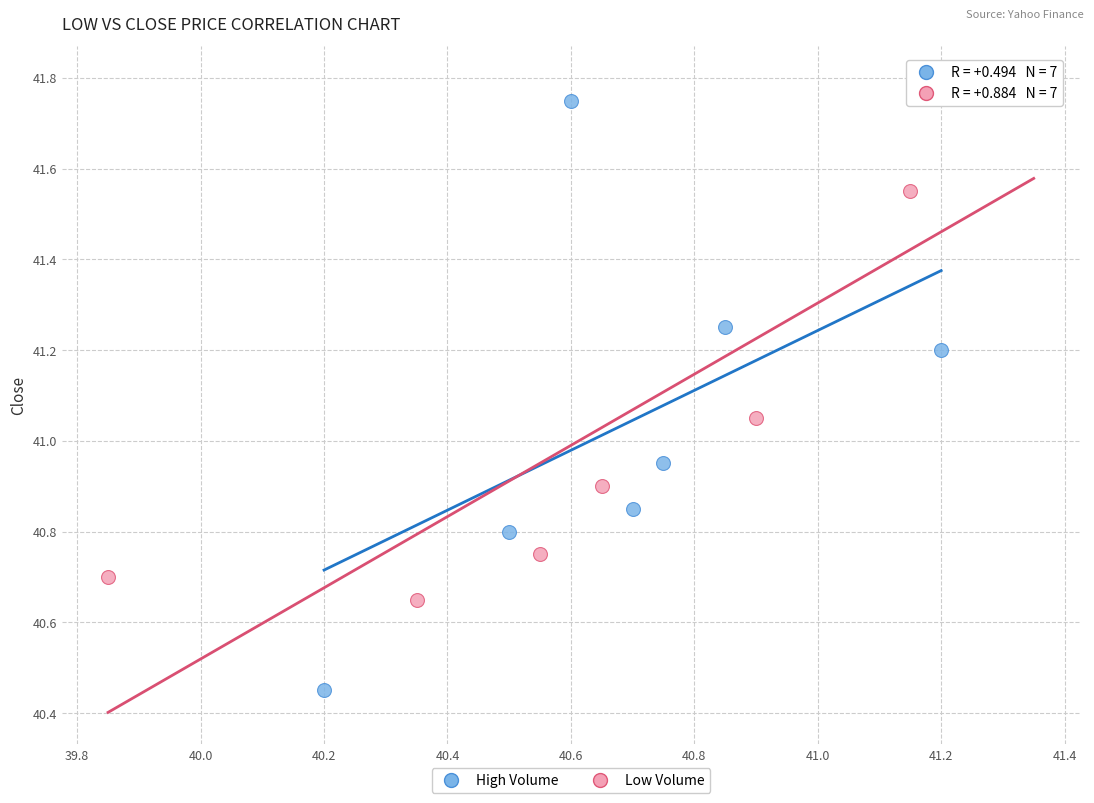

Which series contains the lowest Y value?

High Volume